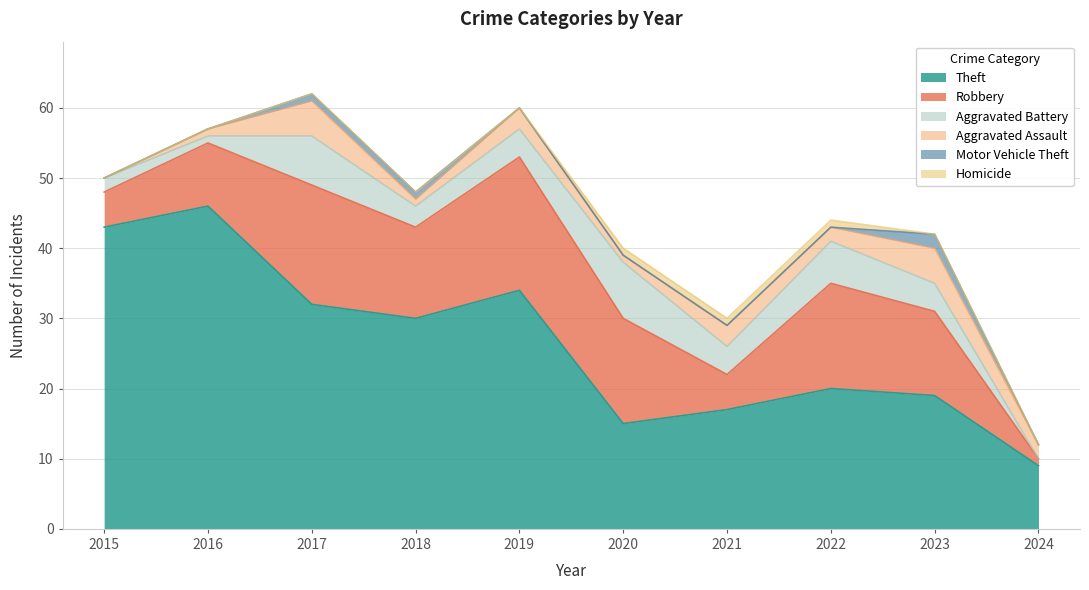

List the labels in order of Aggravated Assault value, largest first.

2017, 2023, 2019, 2021, 2022, 2024, 2016, 2018, 2020, 2015